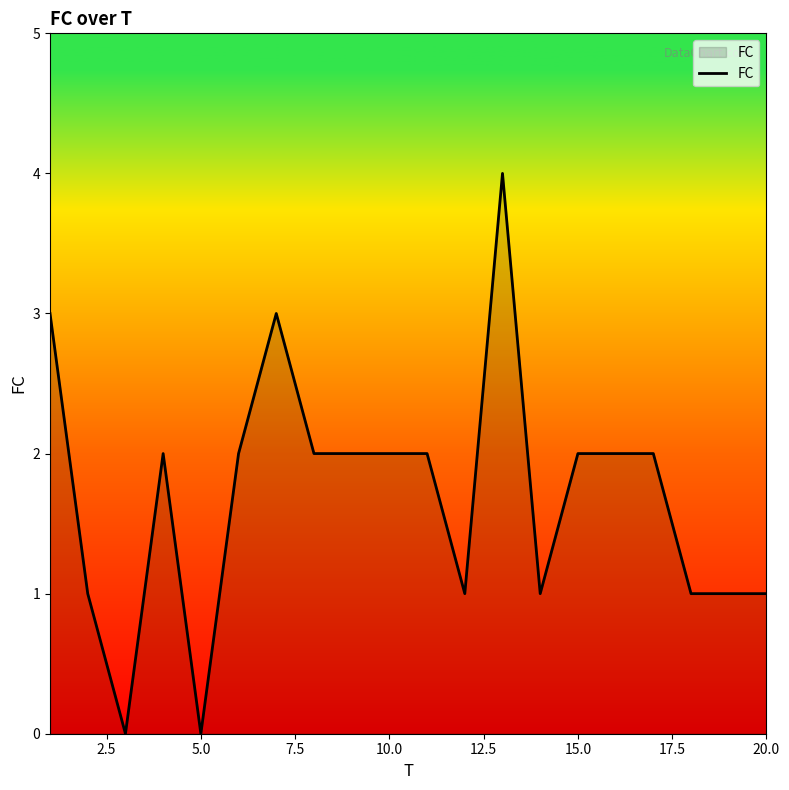

What is the maximum value shown in the chart?

4